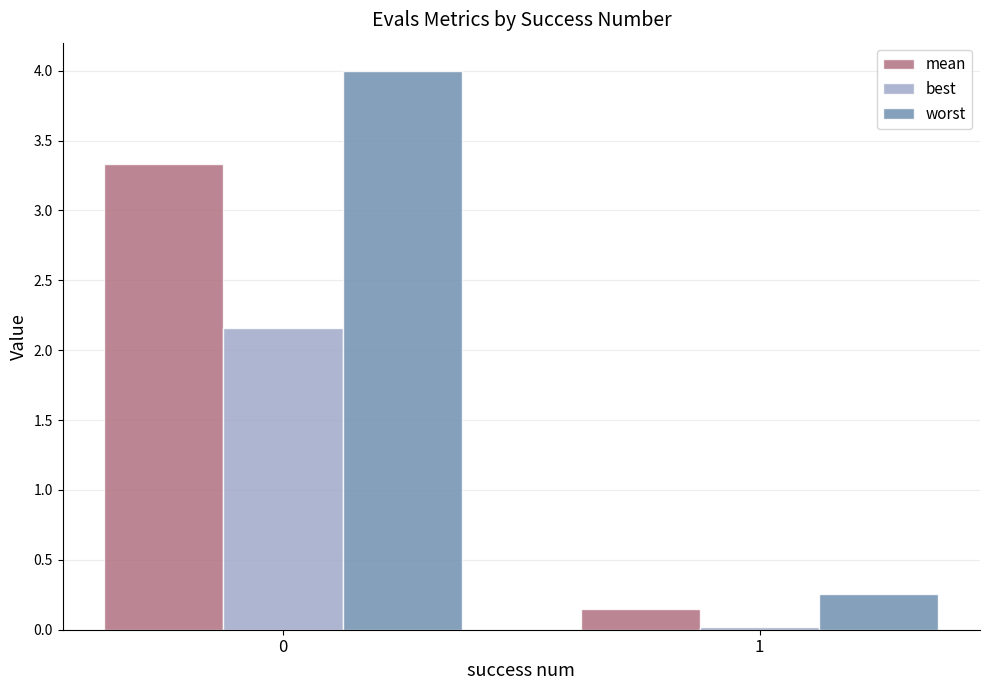

What is the difference between the highest and lowest values at 0?

1.8